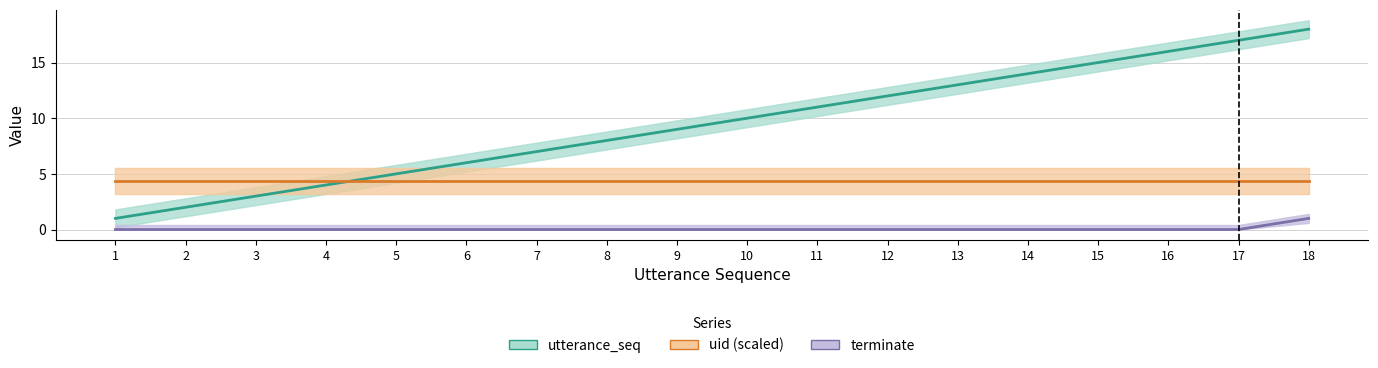

The value of terminate at 2 is 0.5. True or false?

False